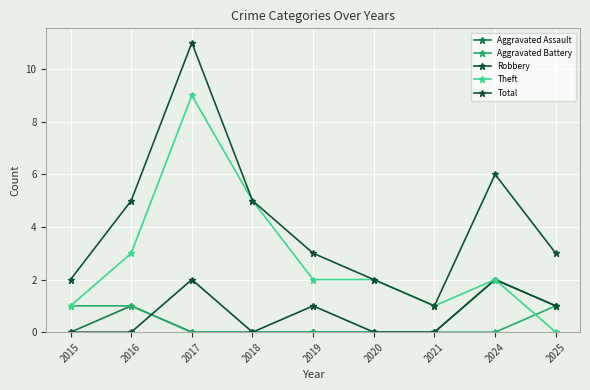

True or false: Robbery and Aggravated Assault cross at least once.

True